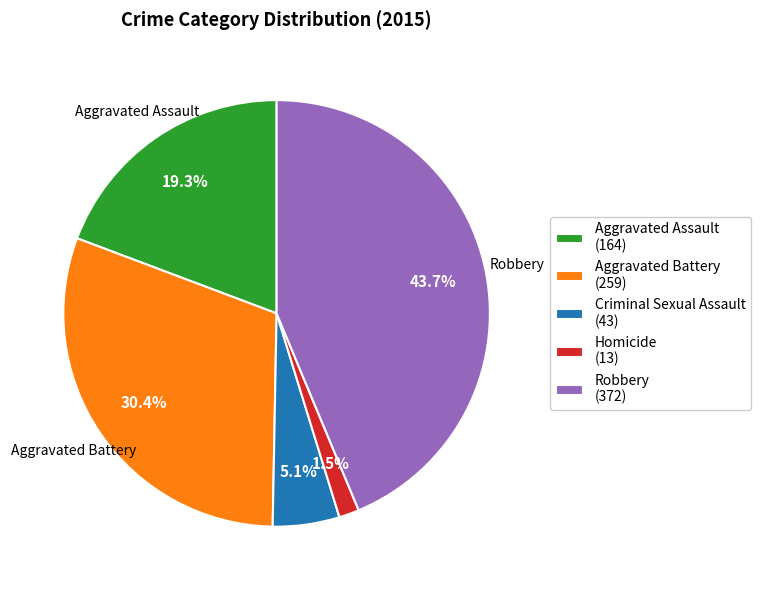

What is the ratio of the value at Aggravated Battery (259) to the value at Criminal Sexual Assault (43)?

6.0